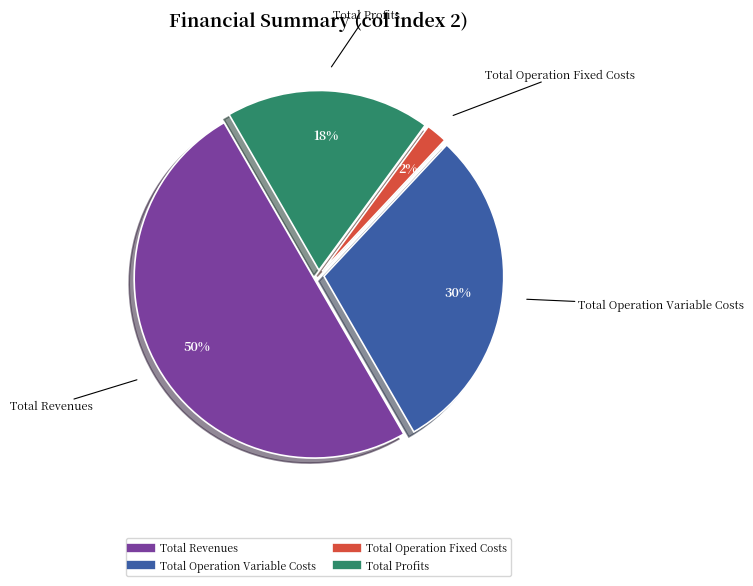

To the nearest percent, what is the difference between the largest and smallest slice percentages?

48%